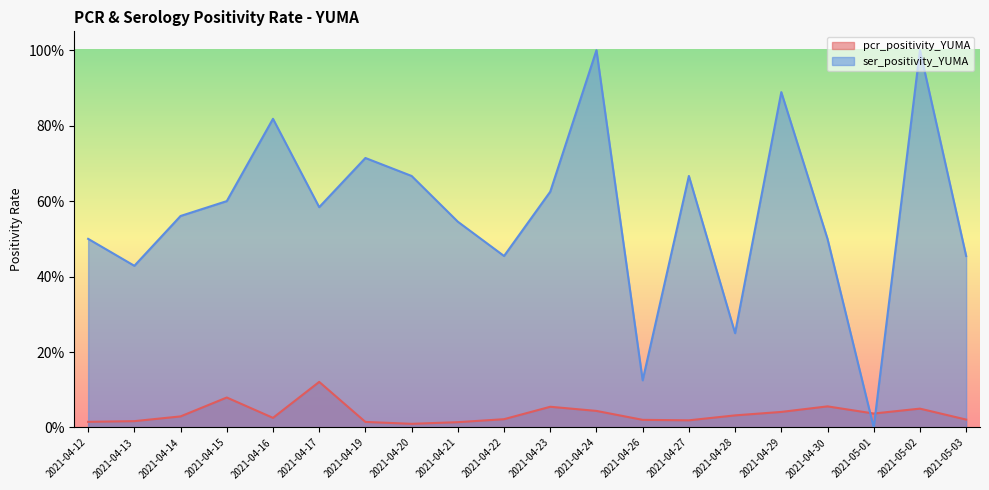

How many times do ser_positivity_YUMA and pcr_positivity_YUMA cross each other?

2